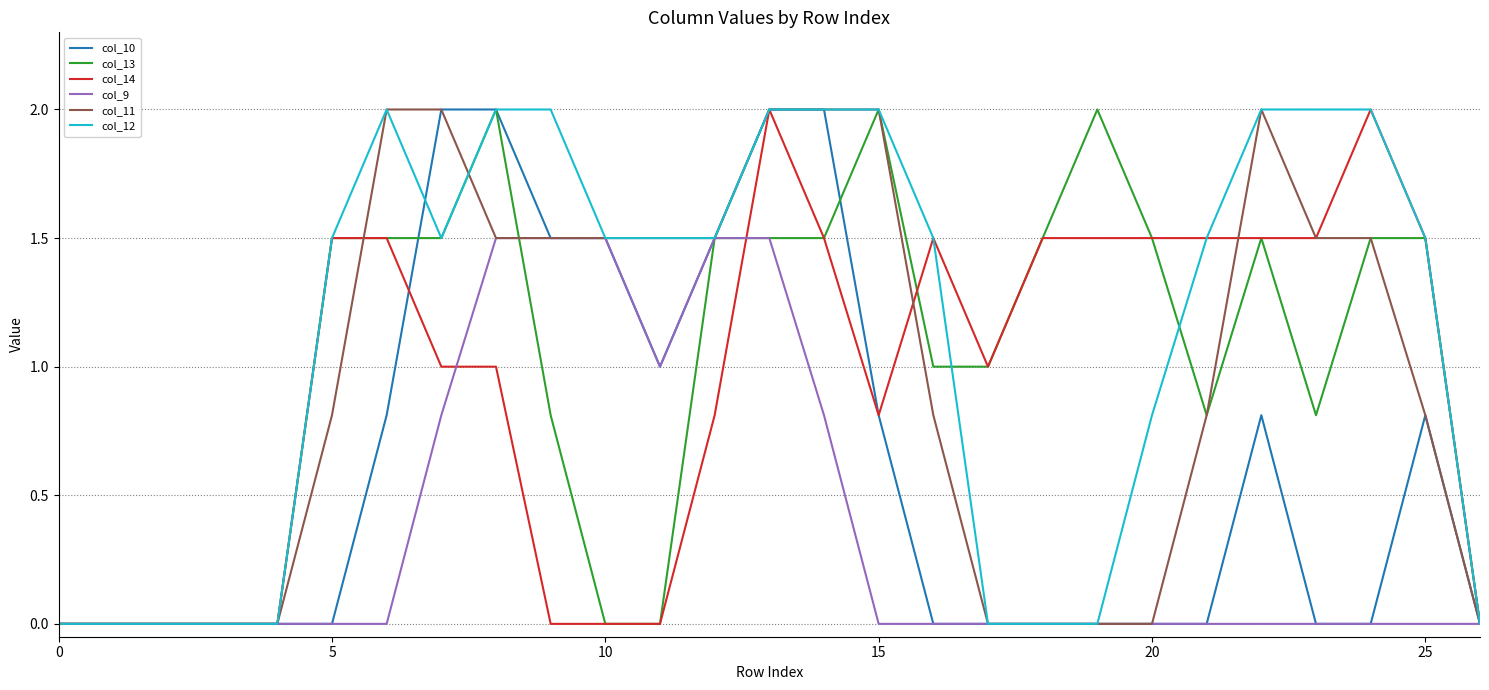

Count the number of data series in this chart.

6